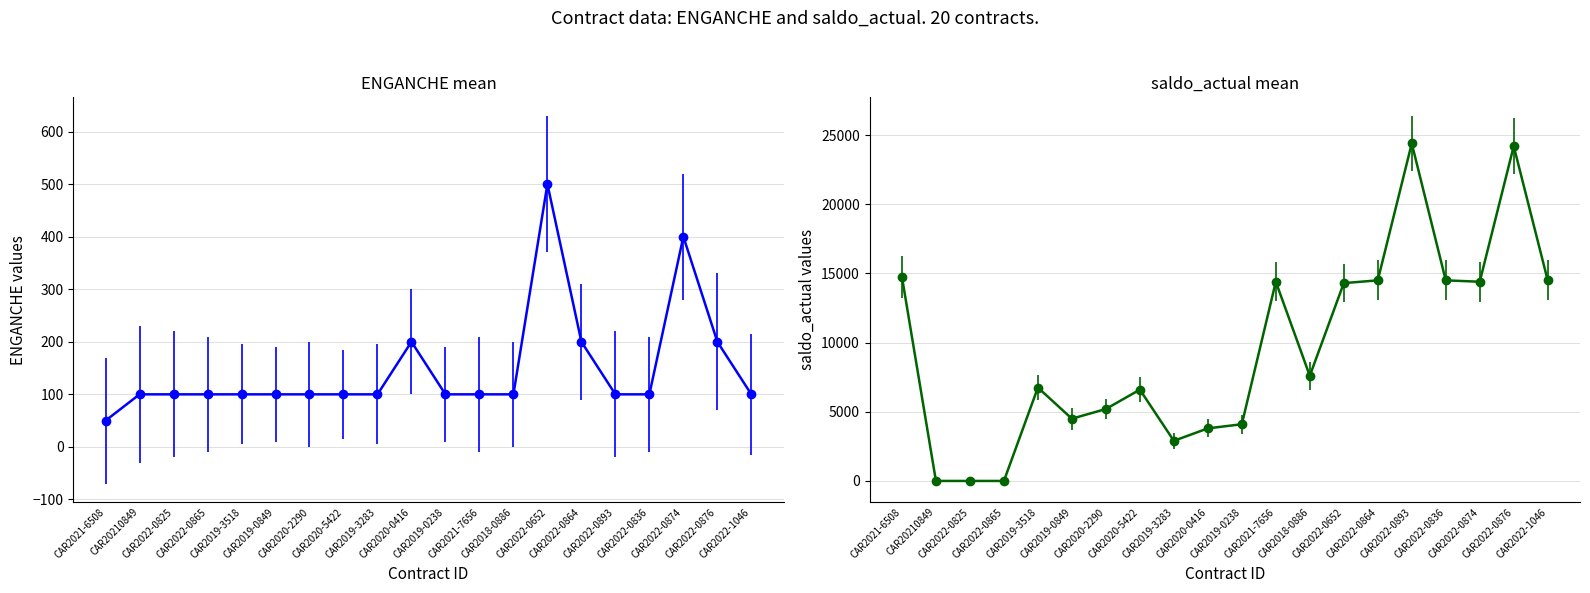

Which label corresponds to the smallest value in the chart?

CAR2021-6508